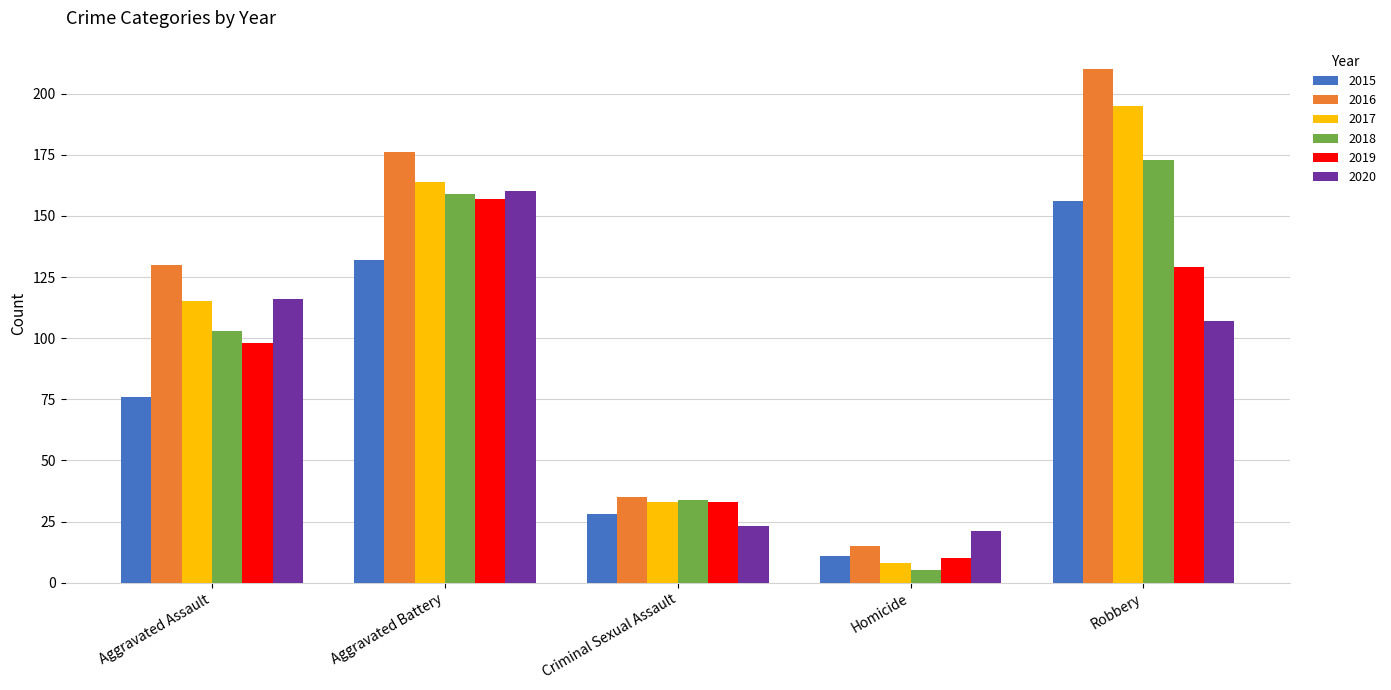

What is the maximum value shown in the chart?

210